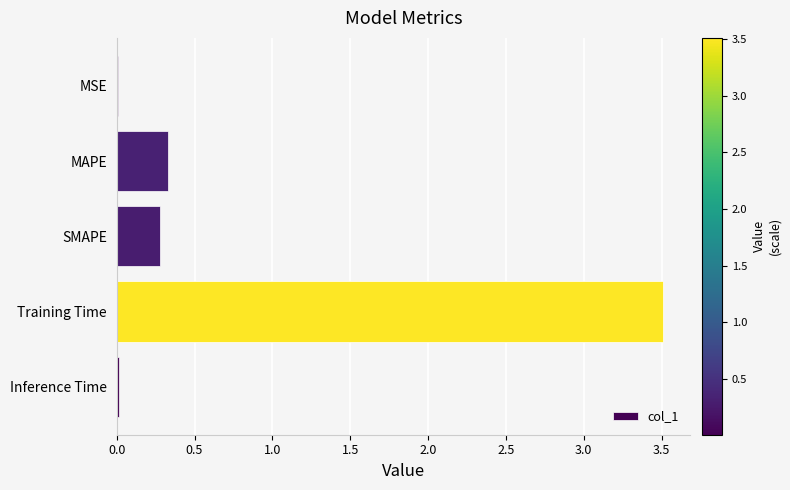

What is the maximum value shown in the chart?

3.5